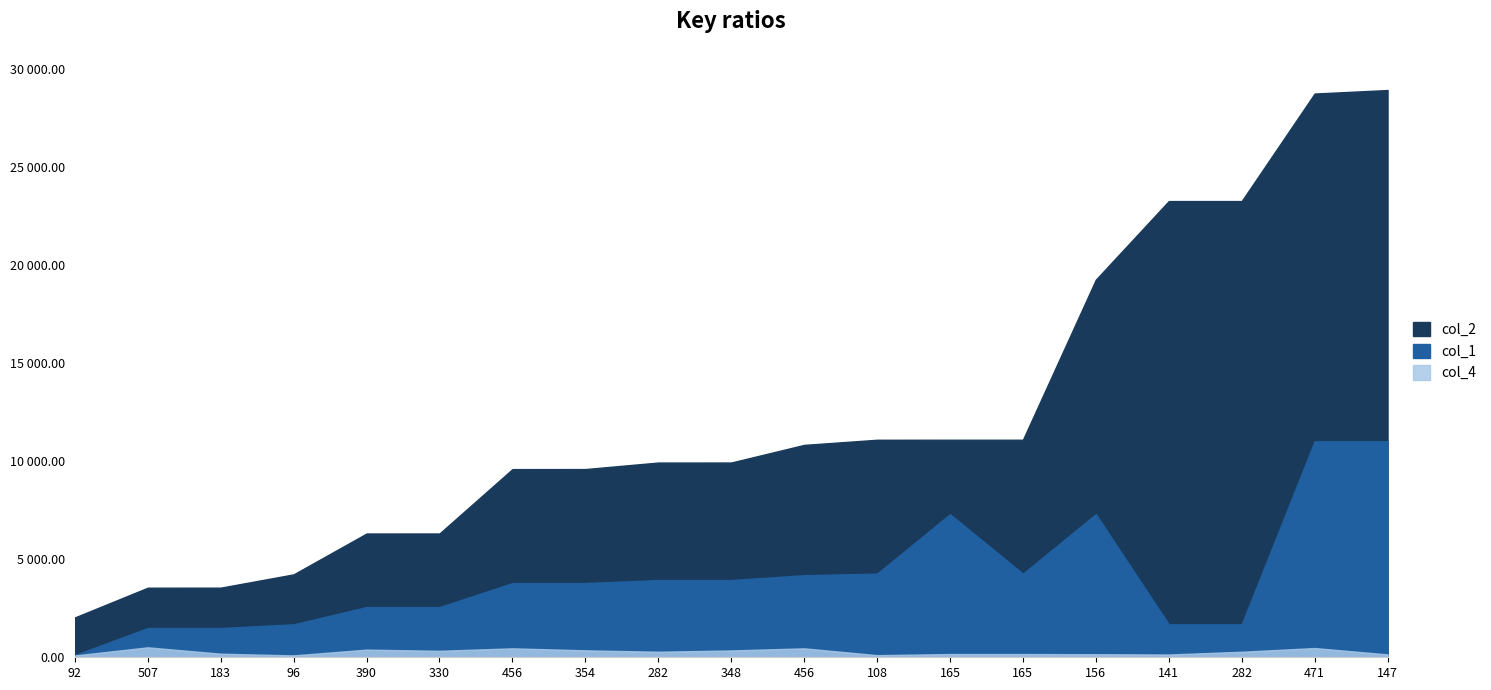

How many categories are shown in the chart?

19